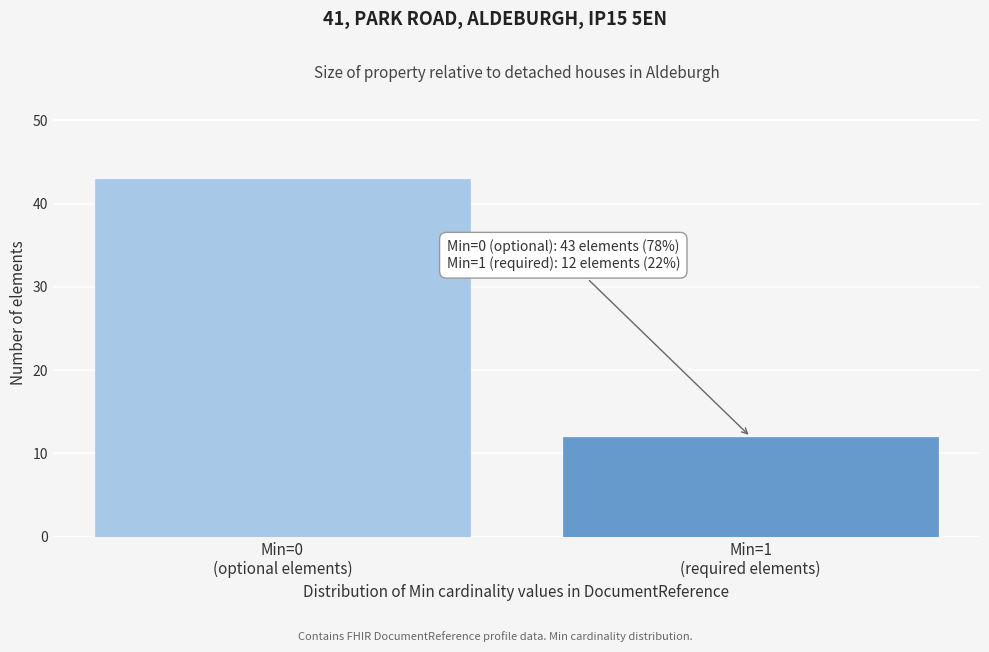

Reading right to left, what are all the values shown in this chart?

12	43